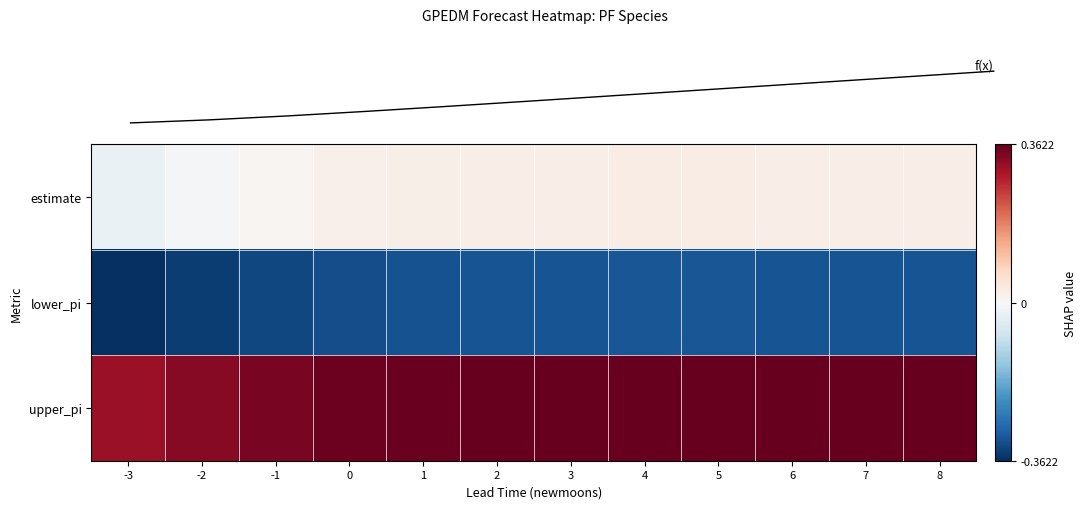

What is the lowest value of the upper_pi series?

0.3